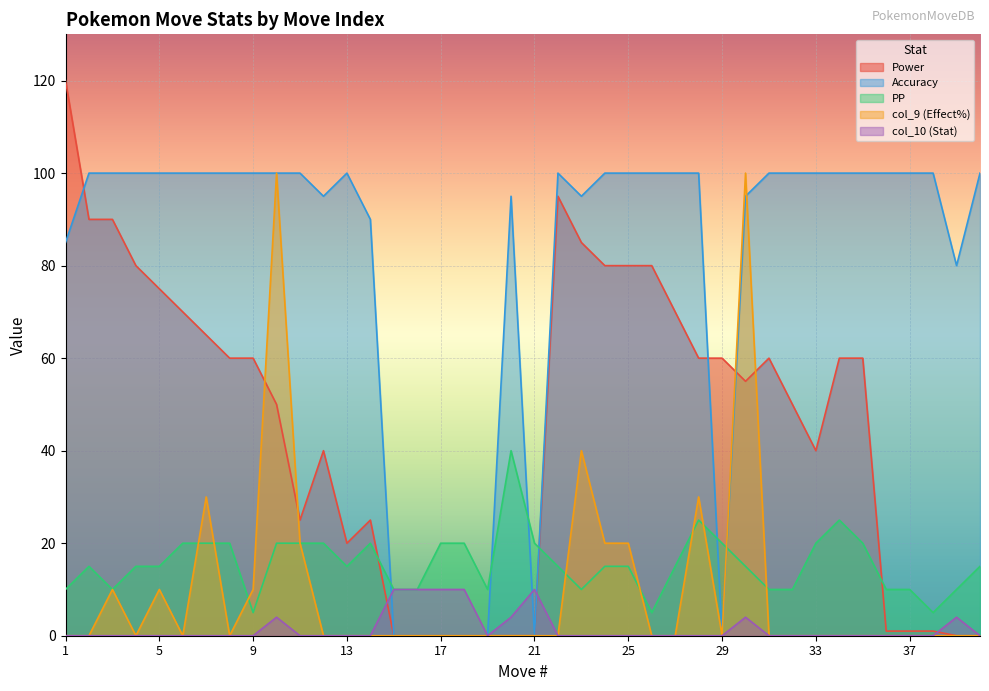

The value of Power at 9 is 98. True or false?

False